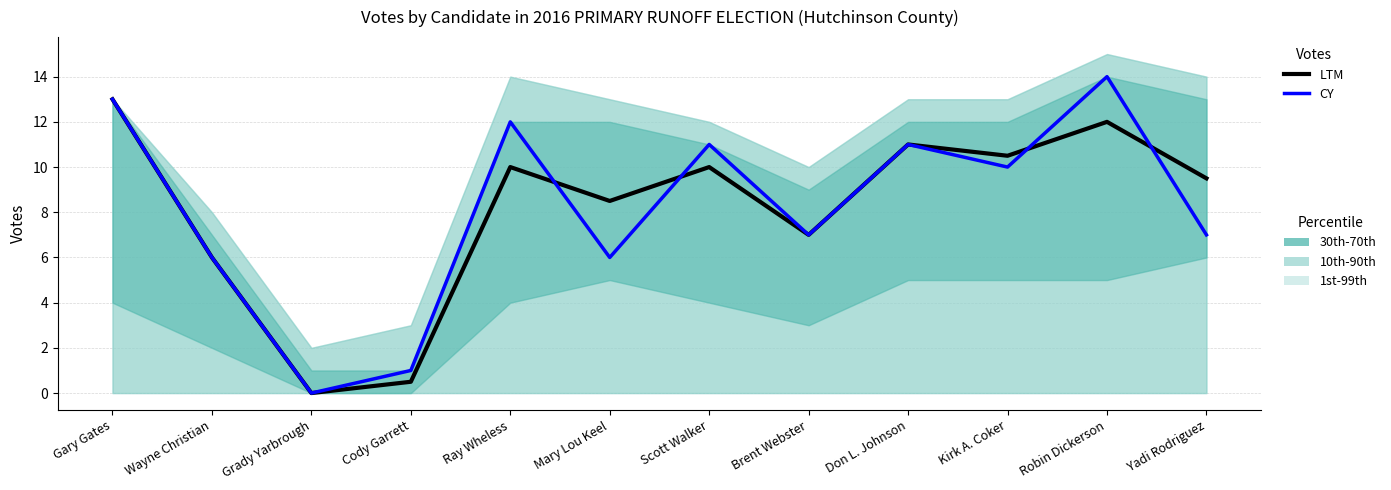

At which category does LTM reach its first local valley?

Grady Yarbrough